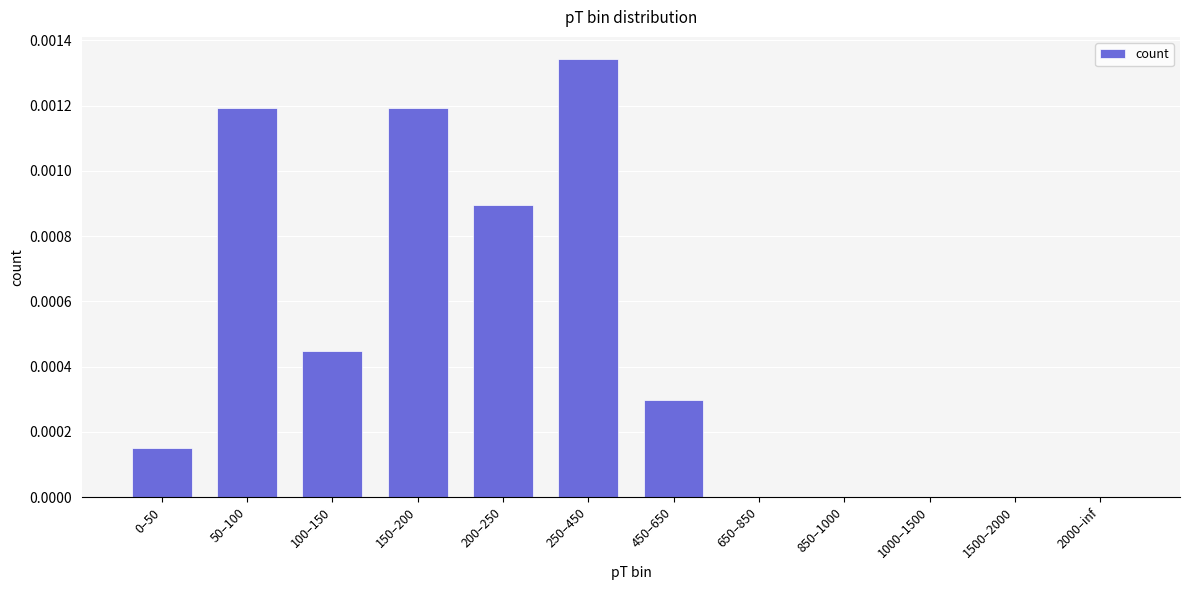

How many series are shown in this chart?

1